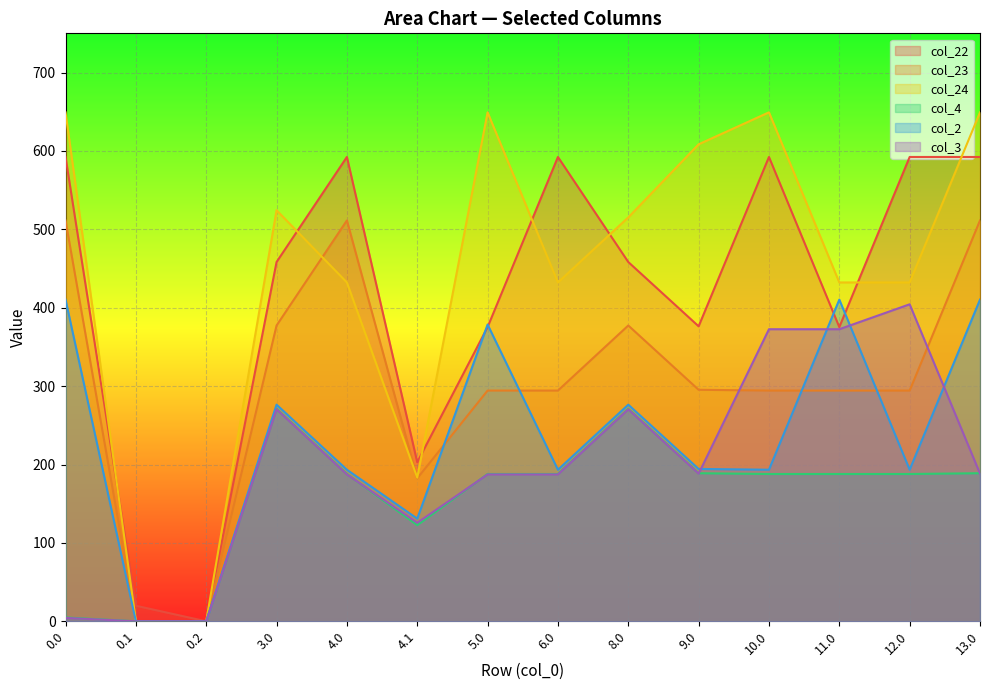

Which series changed the most between 4.0 and 4.1?

col_22